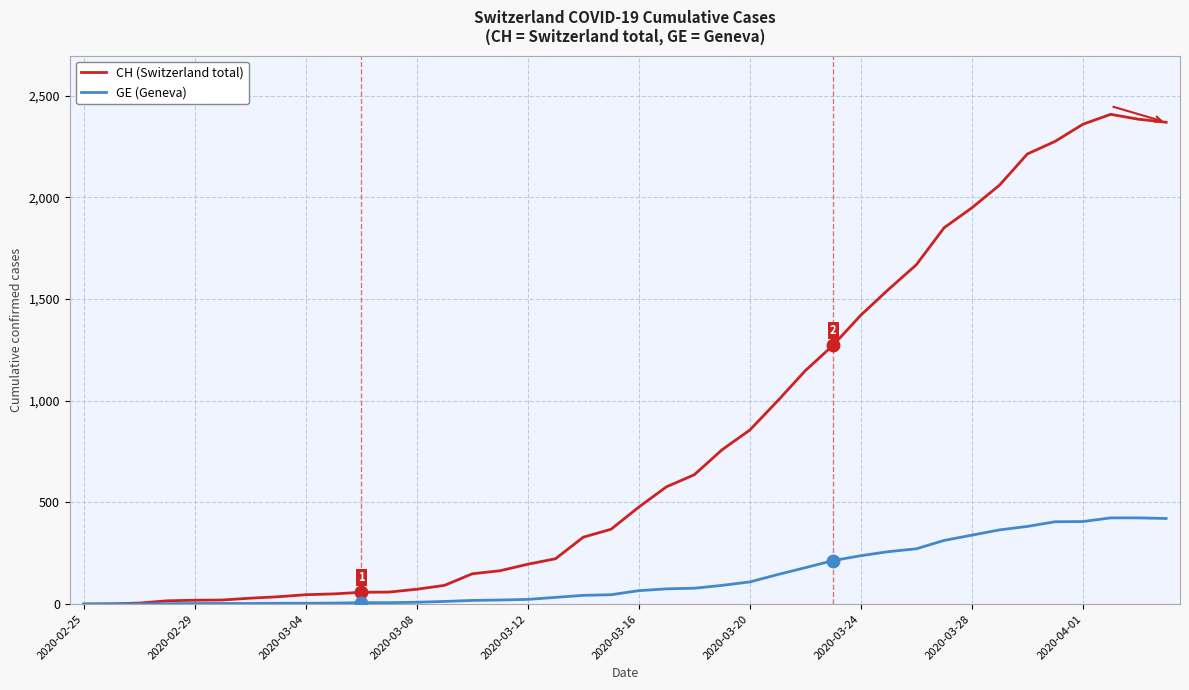

What is the highest value of the GE (Geneva) series?

424